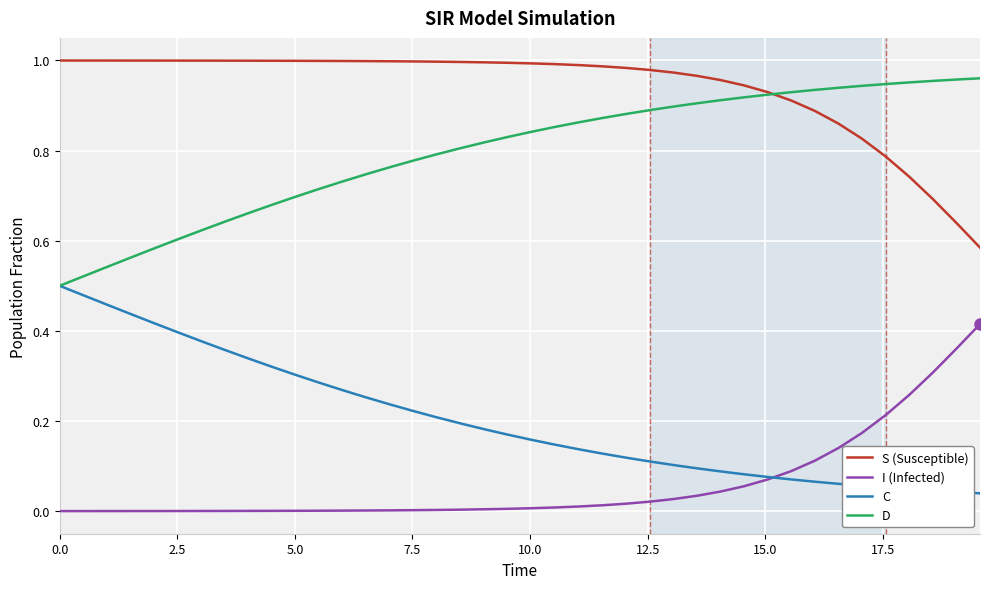

List the series in order of their overall mean, highest first.

S (Susceptible), D, C, I (Infected)